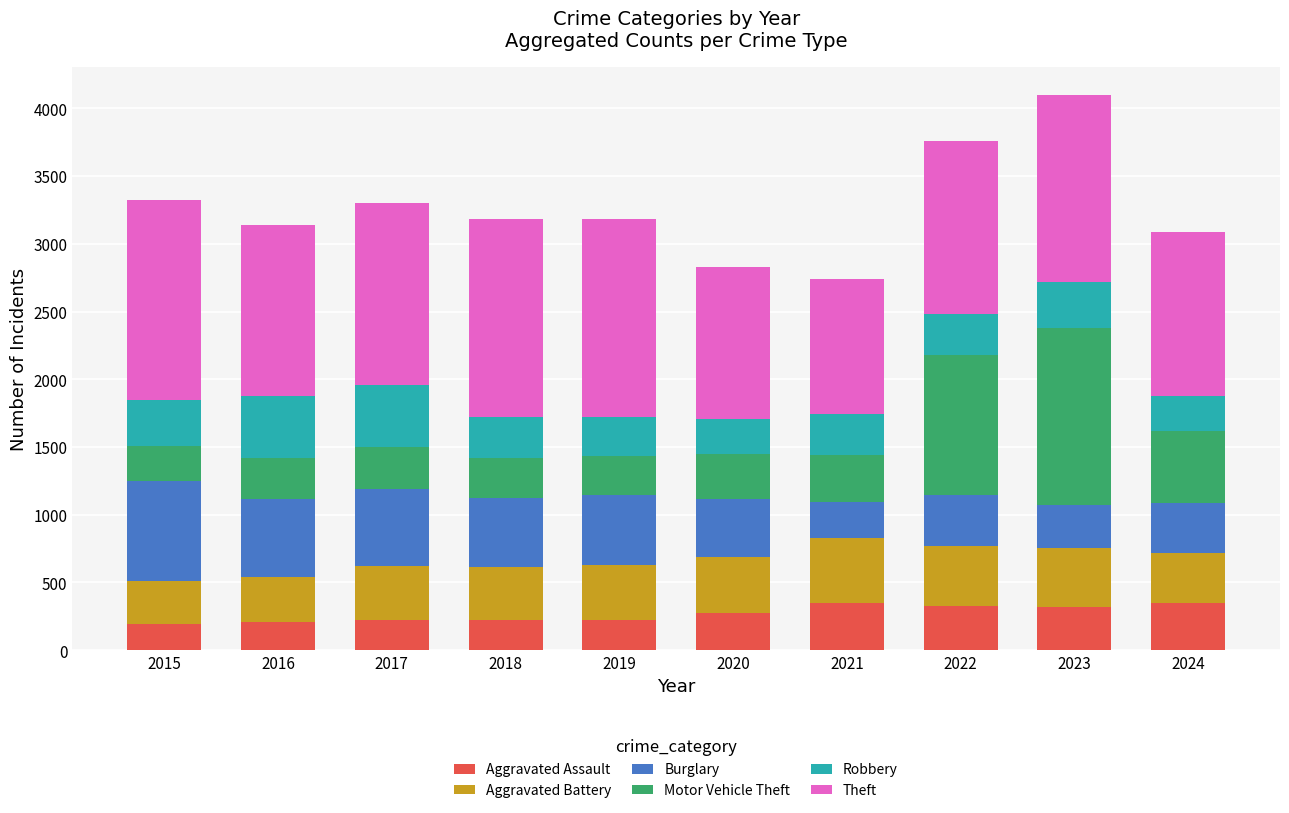

What is the total value across all series at 2018?

3180